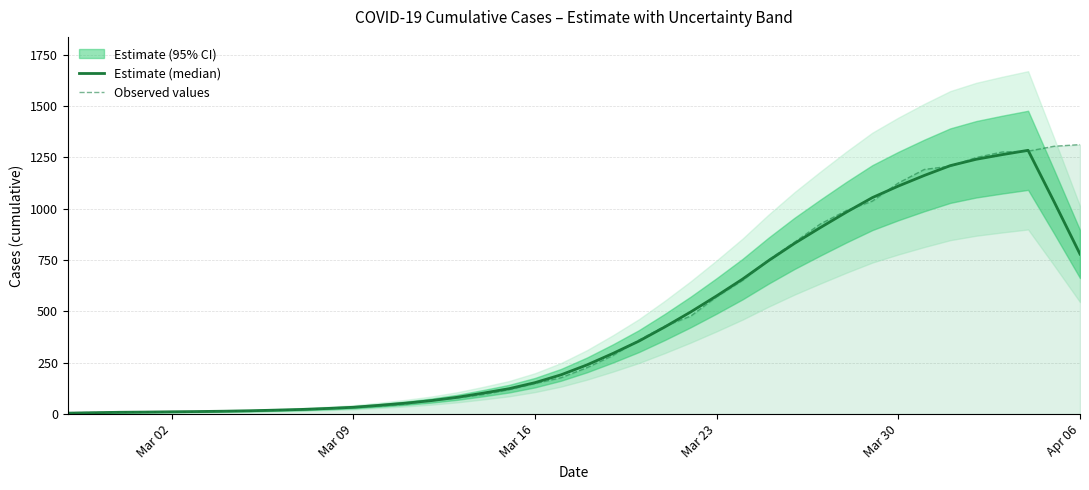

What is the label of the 5th point from the left?

Mar 02